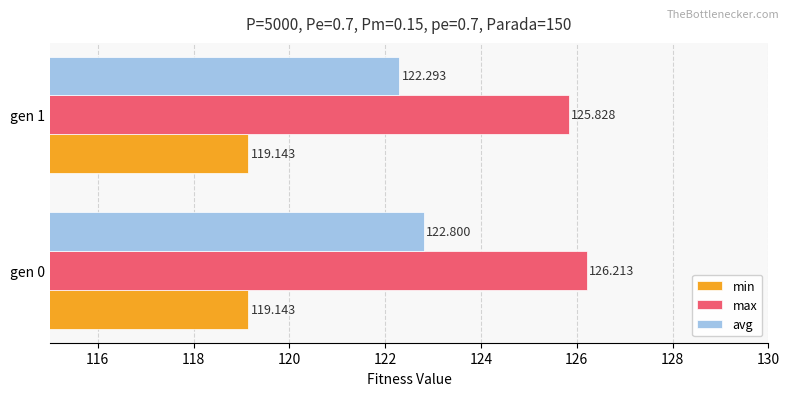

Rank the series by their maximum value, from highest to lowest.

max, avg, min